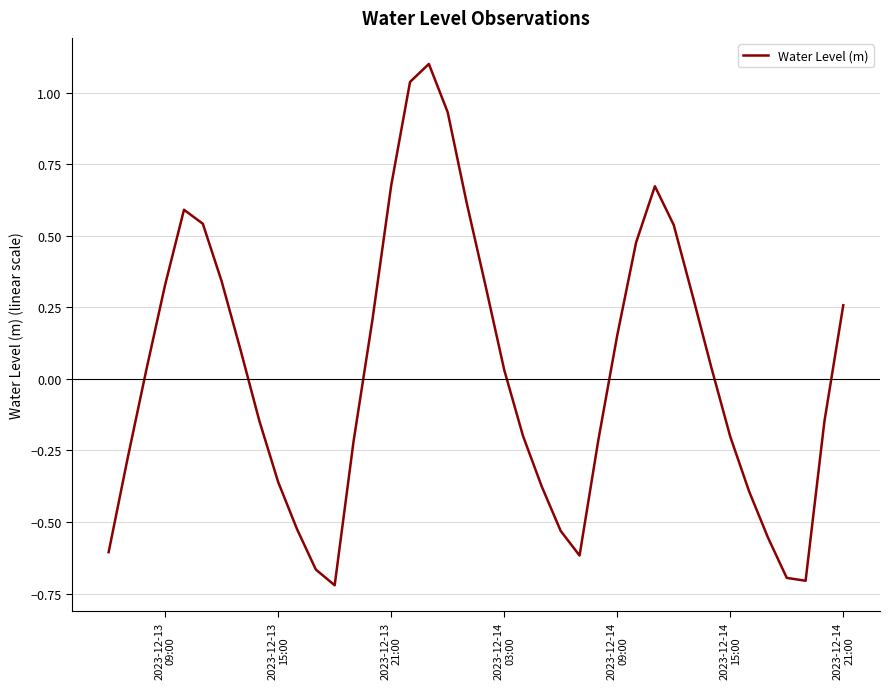

What is the difference between the maximum and minimum values?

1.8